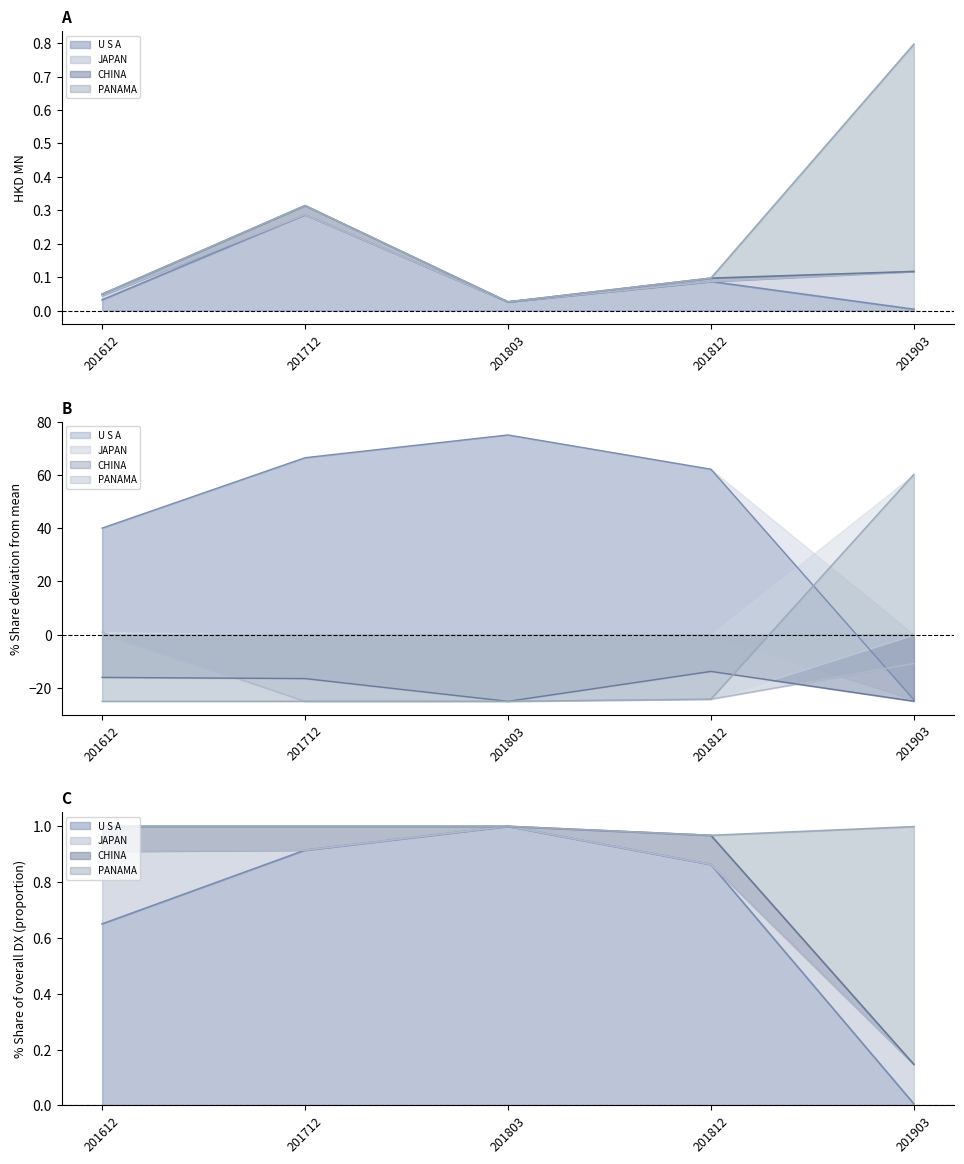

The value of U S A at 201812 is 0.1. True or false?

True